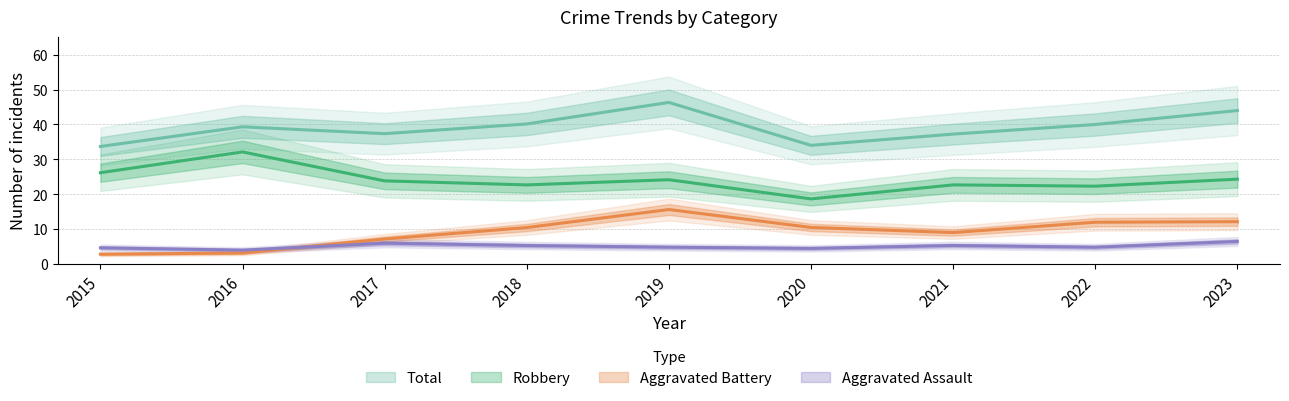

Which series has the largest total across all categories?

Total